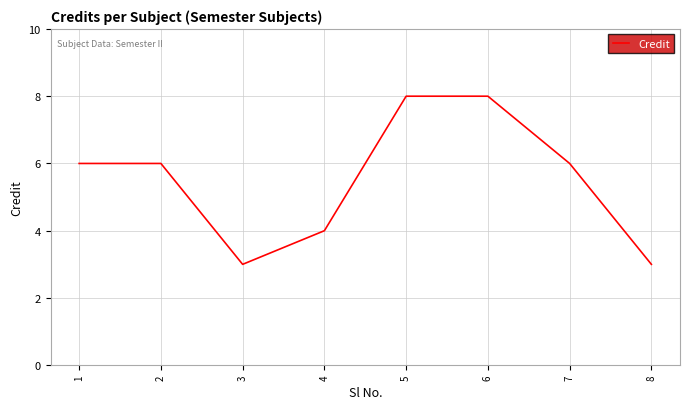

The chart shows a value of 4 at 2. True or false?

False